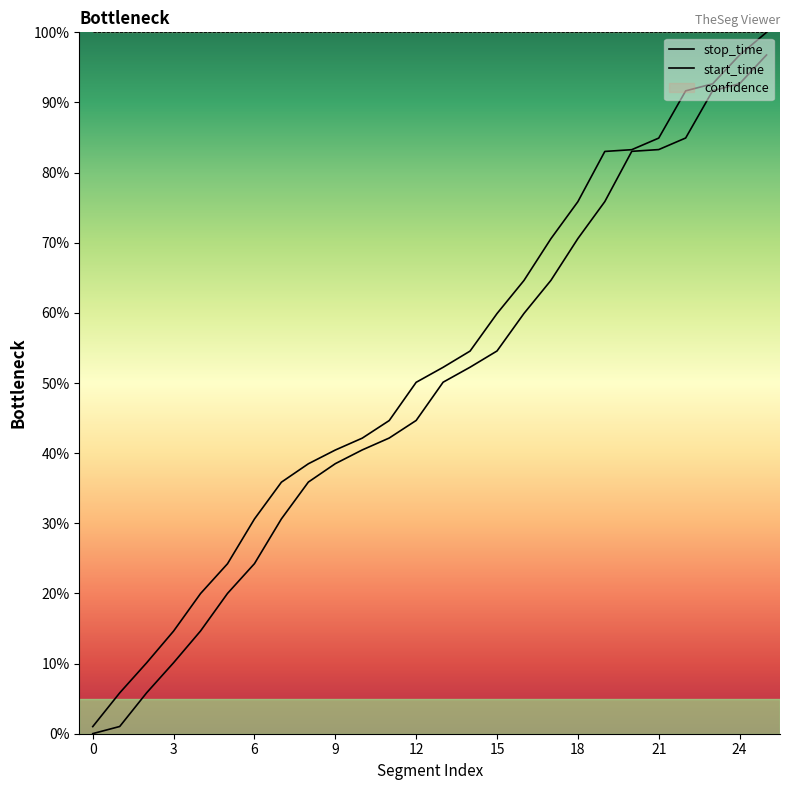

True or false: stop_time has more than 1 interior local peaks.

False